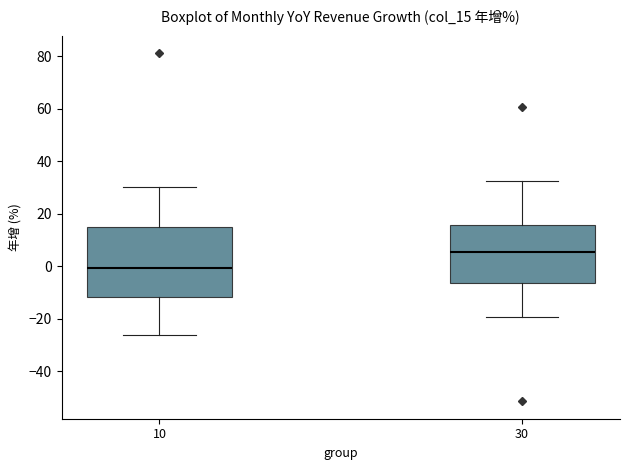

Which box has the highest median line?

30